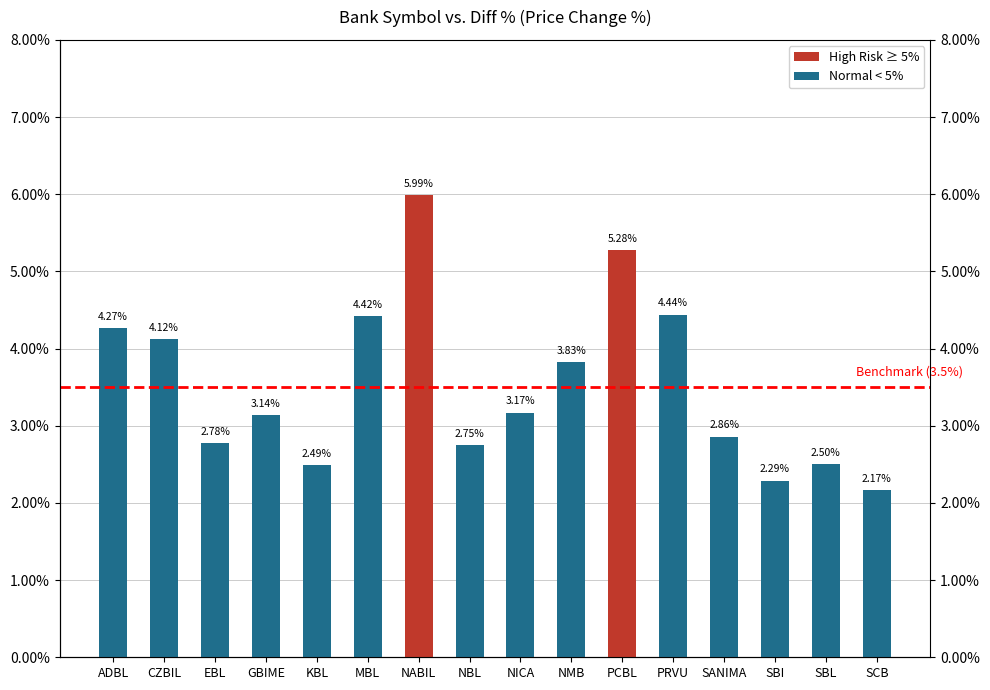

What is the label of the 15th bar from the left?

SBL